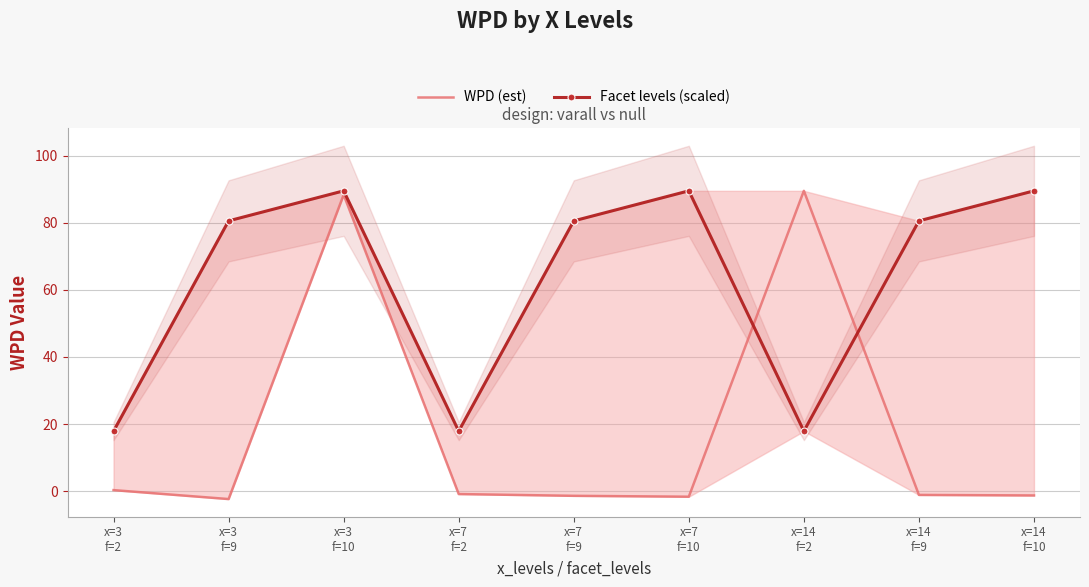

What is the label of the 3rd point from the right?

x=14
f=2